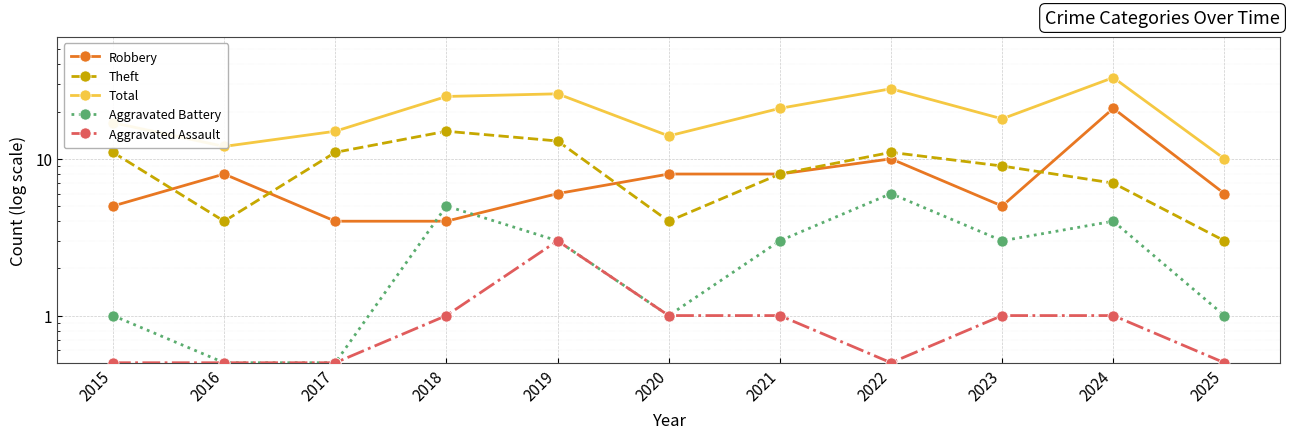

Rank the series at 2017 from lowest to highest value.

Aggravated Battery, Aggravated Assault, Robbery, Theft, Total